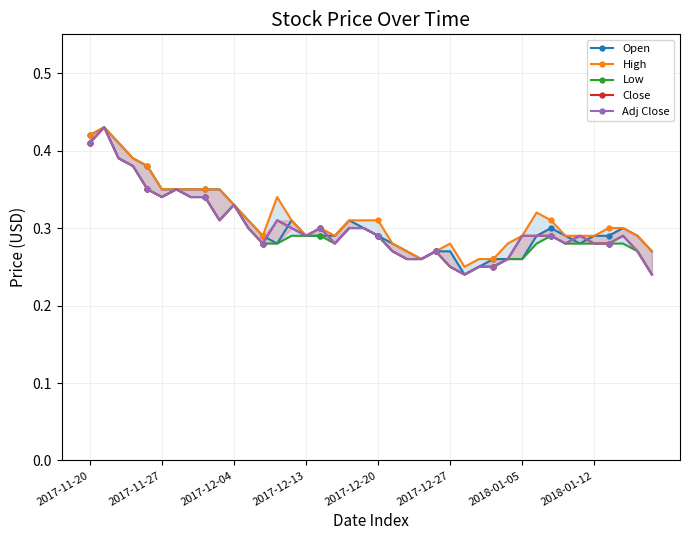

True or false: Low and Close cross at least once.

False